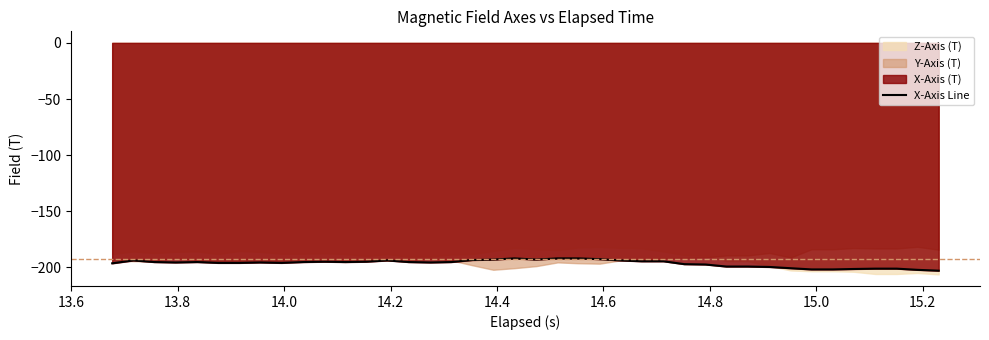

What is the average value?

-196.4